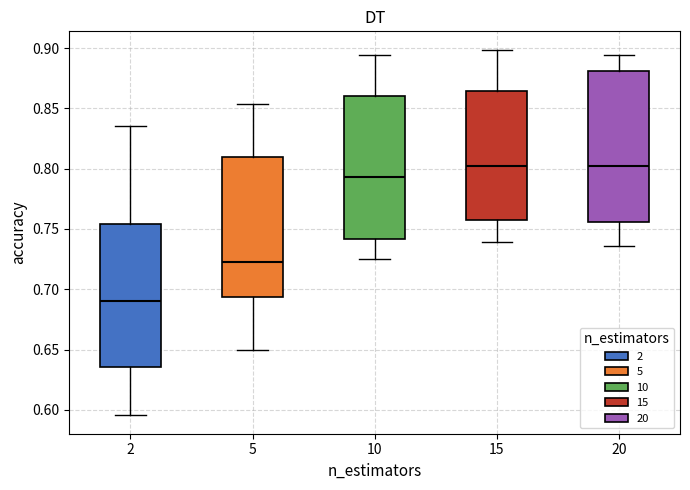

Reading left to right, read every box against the y-axis: the position of its median line, the range the box covers, and the ends of its whiskers. The values are not printed on the chart, so give them approximately, as read against the axis.

2: median 0.690, box 0.635 to 0.755, whiskers 0.595 to 0.835
5: median 0.720, box 0.695 to 0.810, whiskers 0.650 to 0.855
10: median 0.795, box 0.740 to 0.860, whiskers 0.725 to 0.895
15: median 0.800, box 0.755 to 0.865, whiskers 0.740 to 0.900
20: median 0.800, box 0.755 to 0.880, whiskers 0.735 to 0.895